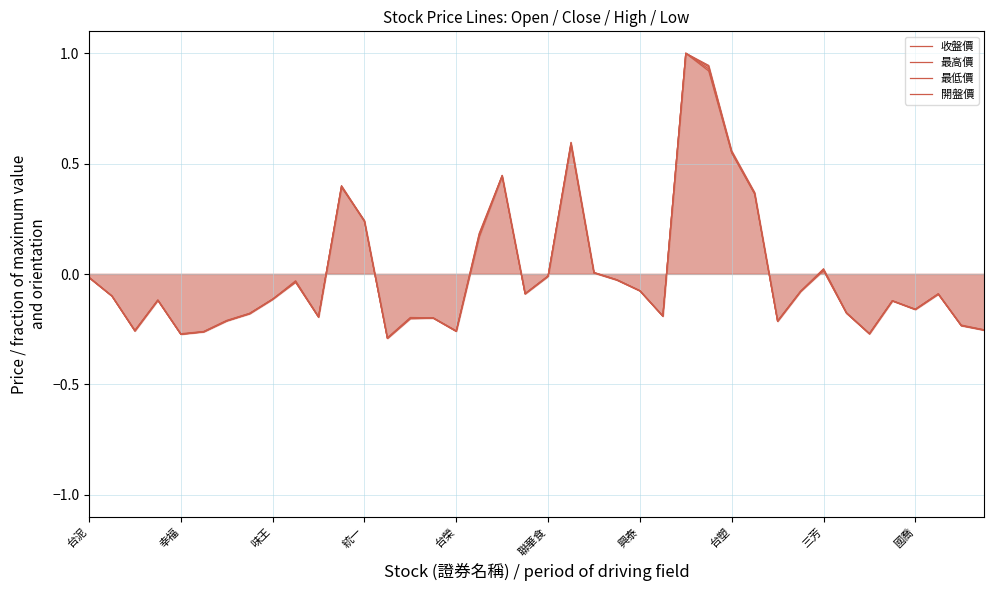

Where is the first local maximum for 收盤價?

統一